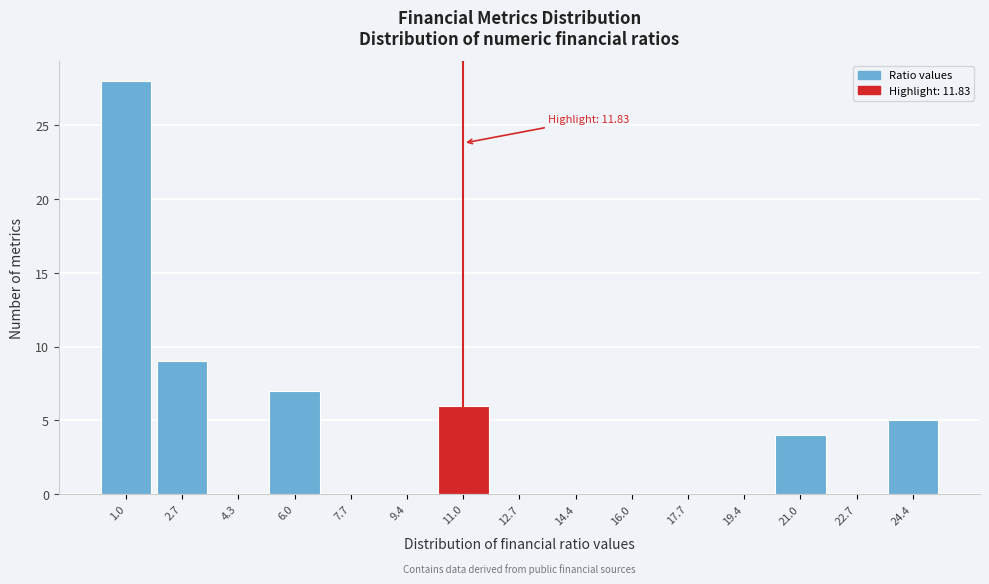

Reading left to right, extract all data points from this chart.

1.0=28	2.7=9	4.3=0	6.0=7	7.7=0	9.4=0	11.0=6	12.7=0	14.4=0	16.0=0	17.7=0	19.4=0	21.0=4	22.7=0	24.4=5